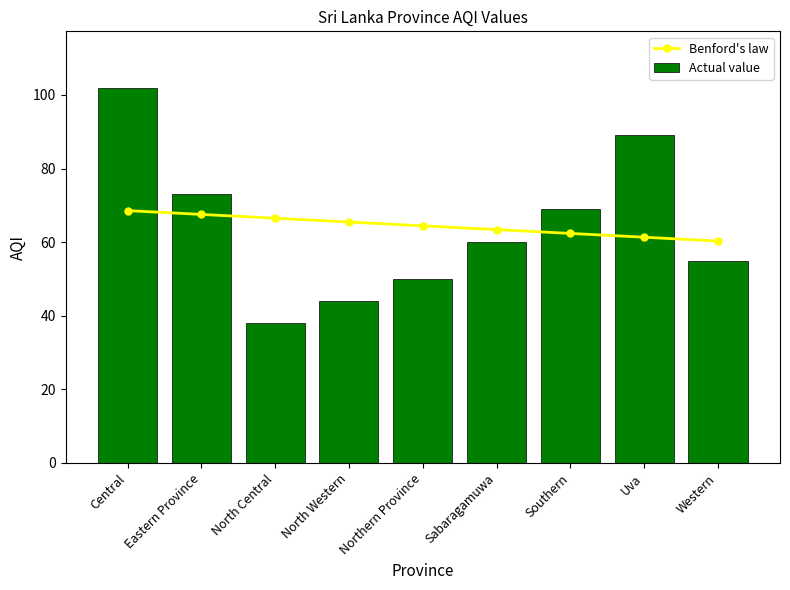

Is the value of Benford's law at North Central greater than the value of Actual value at Uva?

No